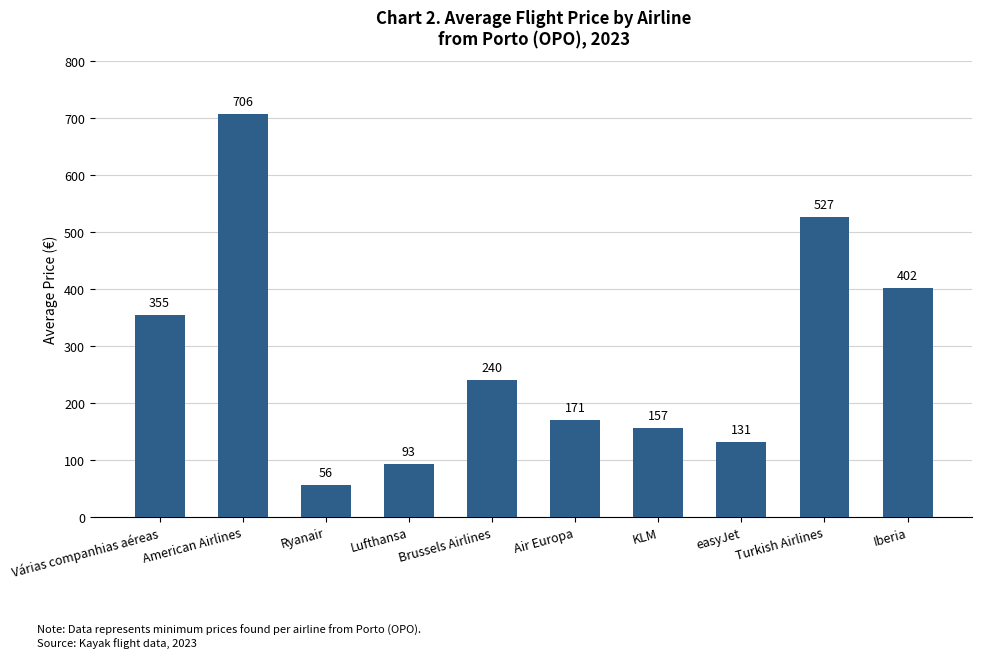

Where is the data nearest to the value 381?

Iberia